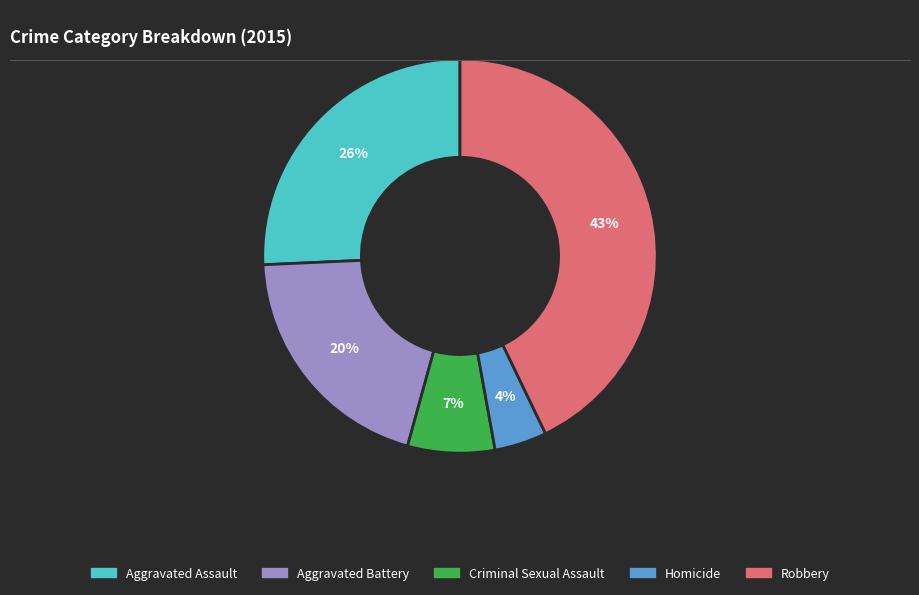

To the nearest percent, what portion does Aggravated Battery represent?

20%